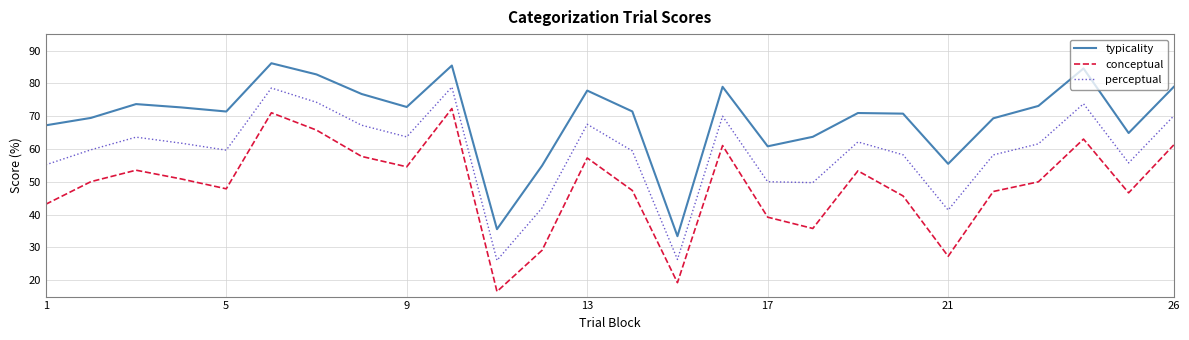

Which series has the largest range (max minus min)?

conceptual